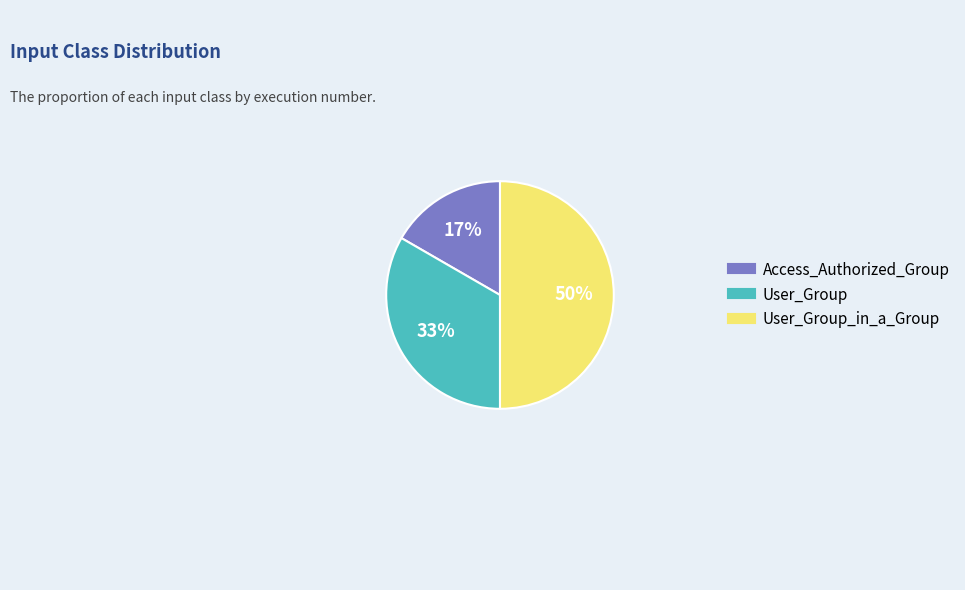

To the nearest percent, what is the difference between the largest and smallest slice percentages?

33%